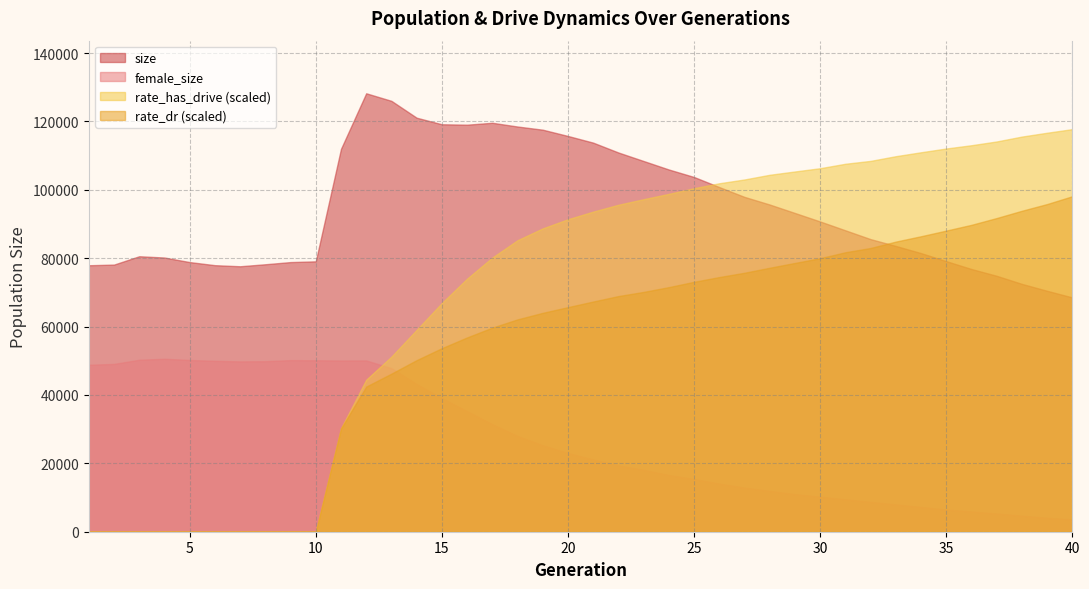

How many values in rate_dr are above zero?

30